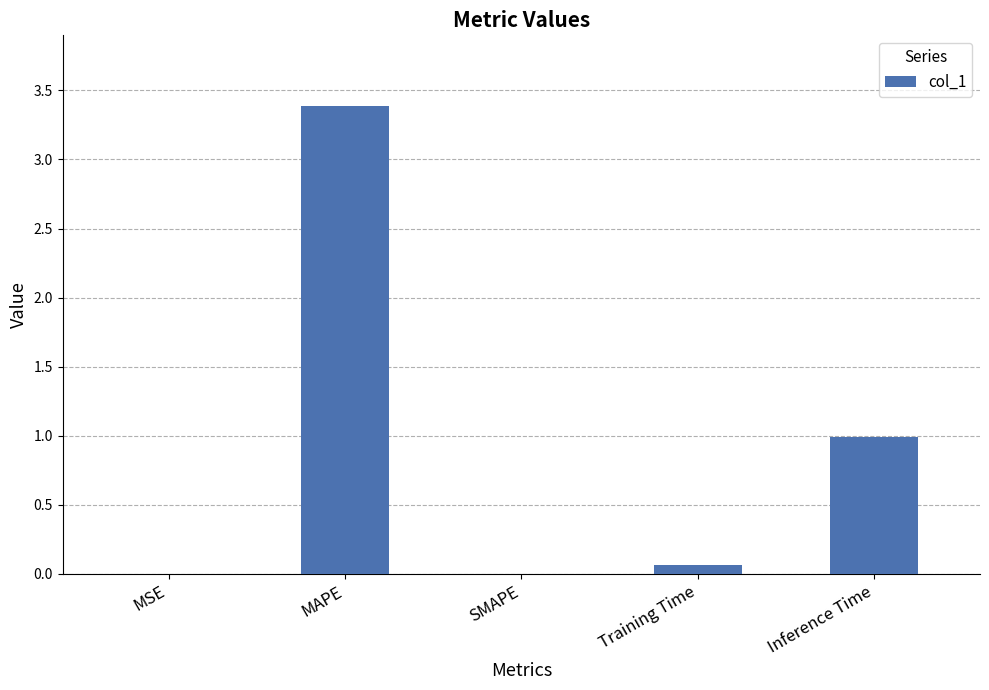

What is the change in value from MSE to Inference Time?

+1.0